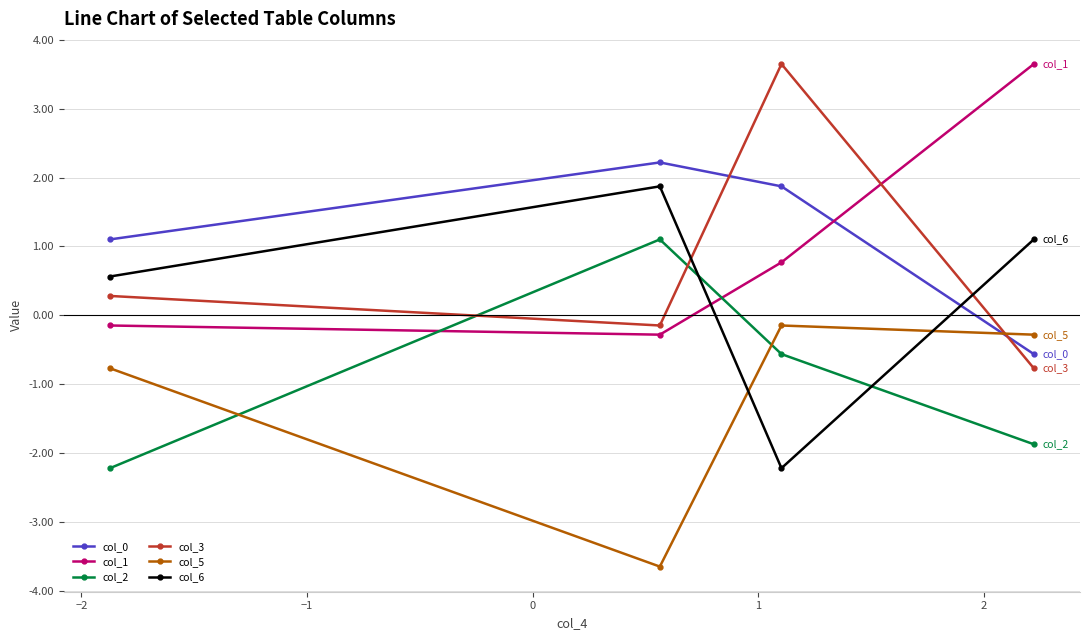

True or false: col_1 has more than 2 interior local peaks.

False